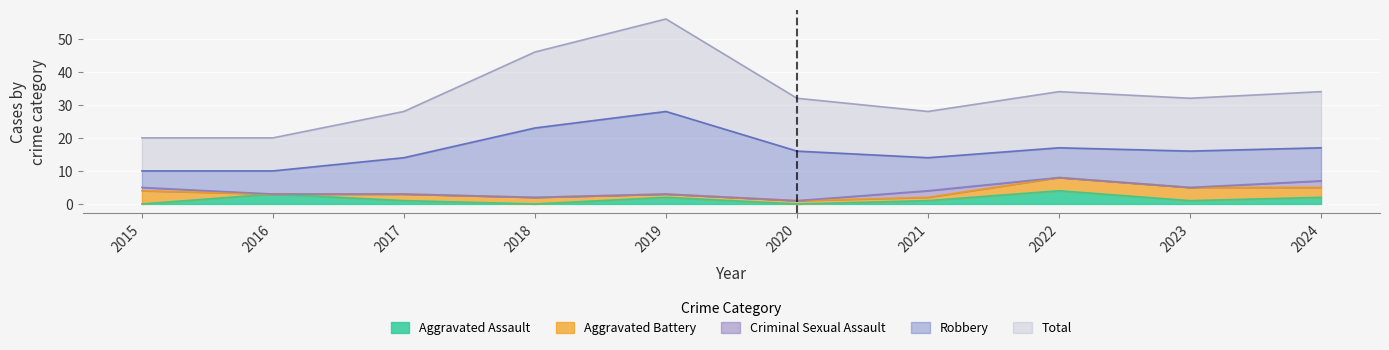

How many values in Criminal Sexual Assault are above zero?

3